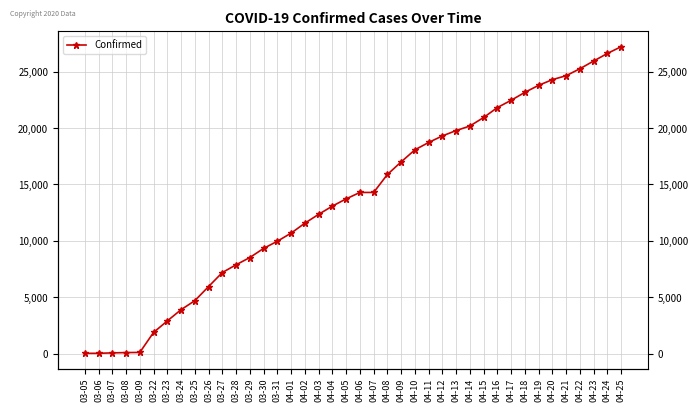

True or false: the data shows 30410 at 04-14.

False